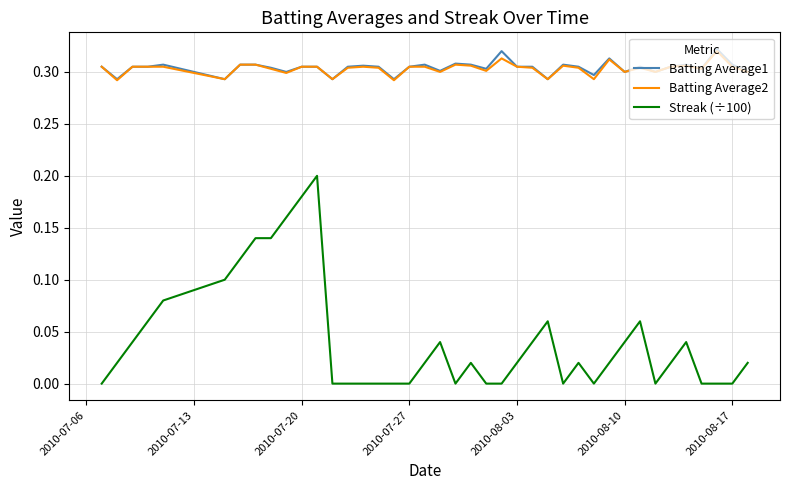

Which series has the largest range (max minus min)?

Streak (÷100)